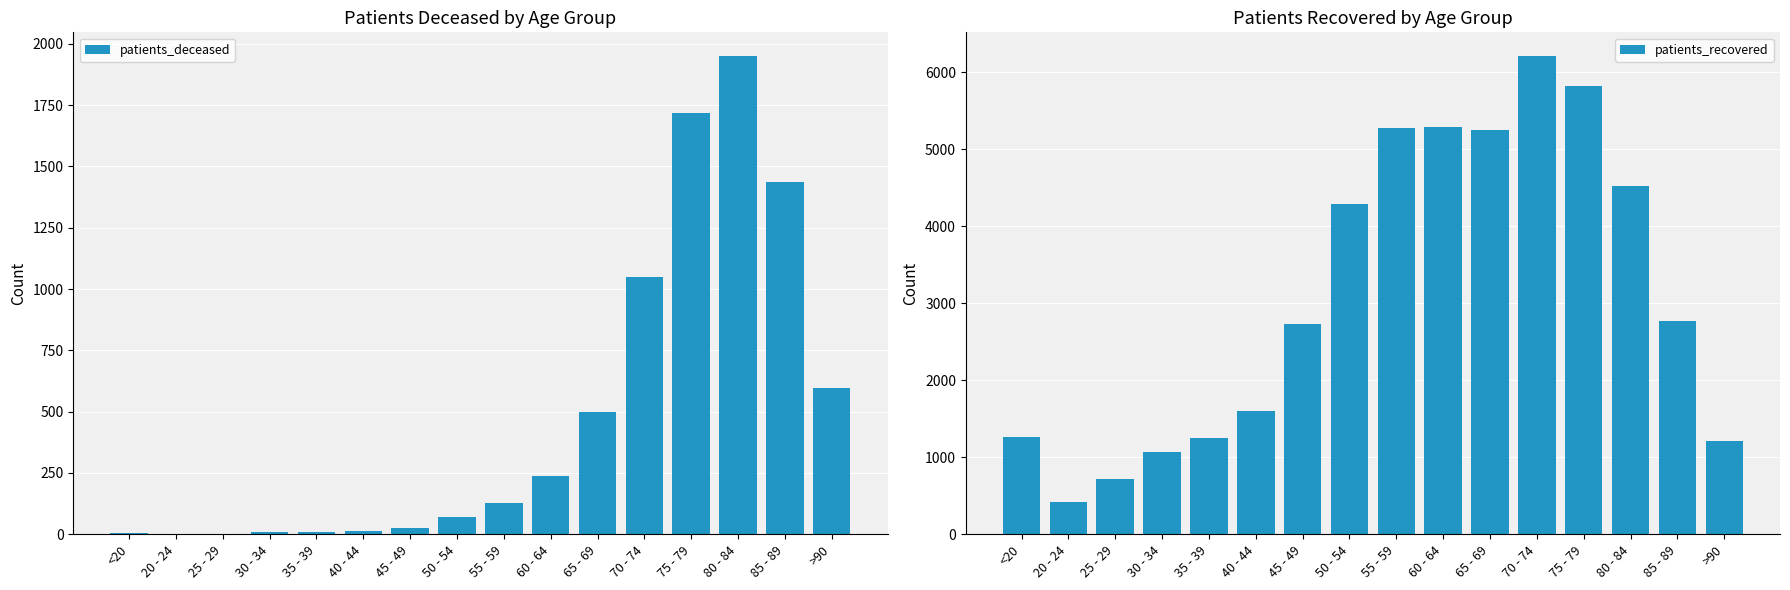

How many values in the patients_recovered series are below 2774?

8